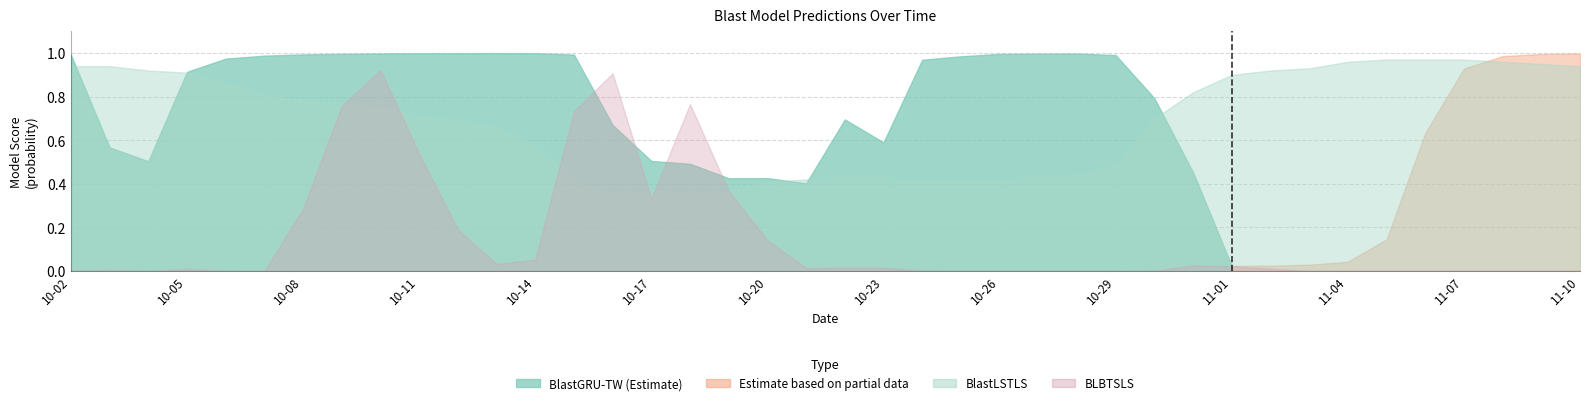

True or false: BlastGRU-TW has a value of 0.9 at 2025-10-17.

False